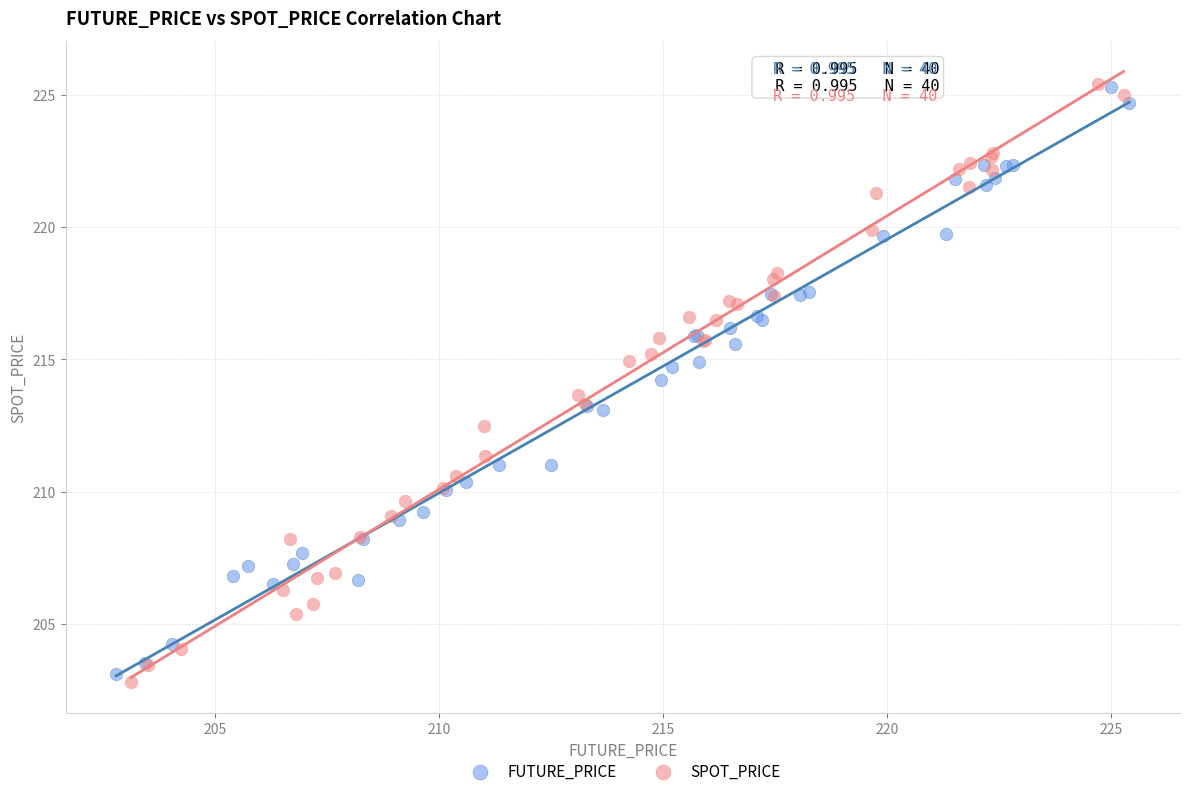

Which series has the widest spread of Y values?

SPOT_PRICE